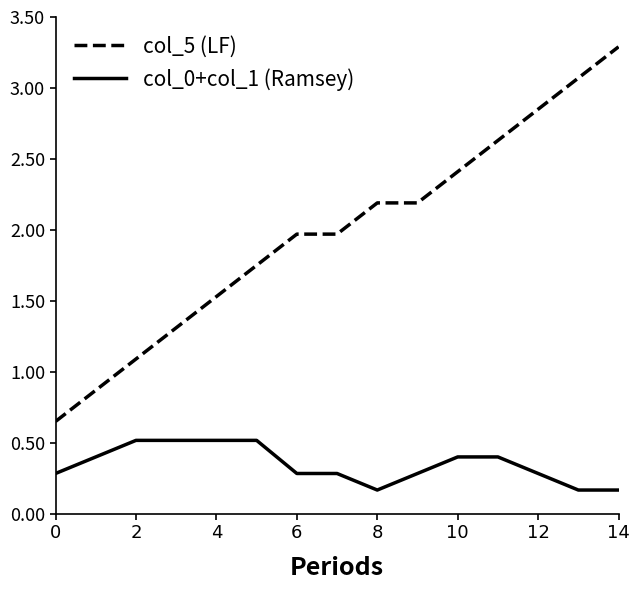

What is the average value of the col_5 (LF) series?

2.0